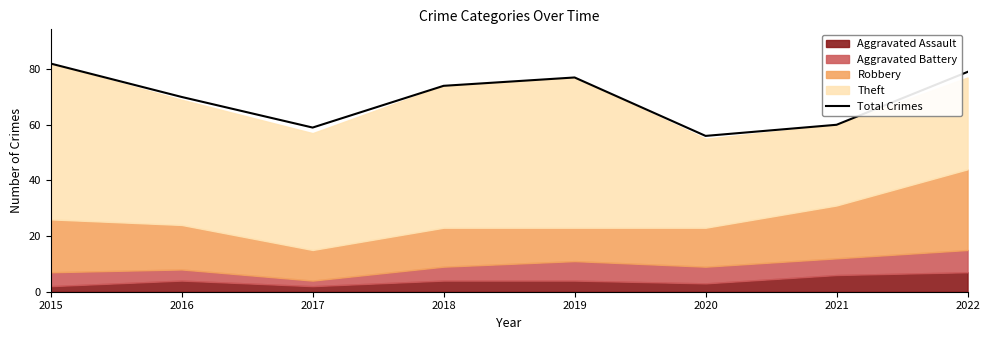

What is the sum of all values?

557